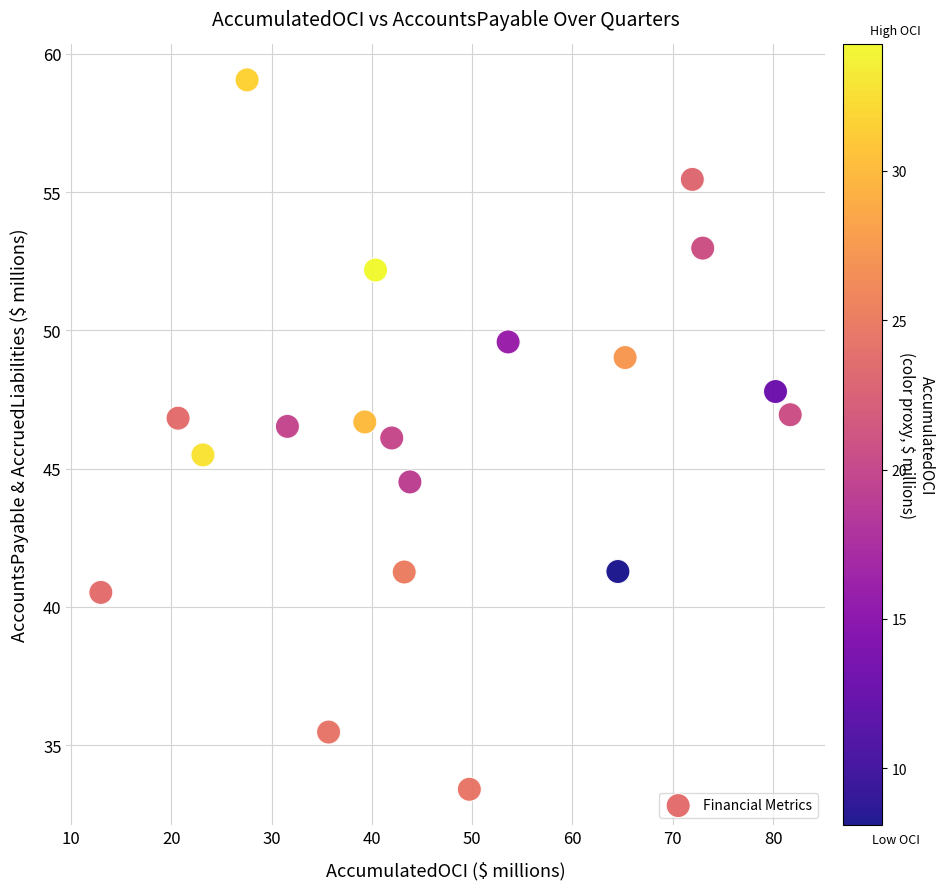

What is the range of Y values (max minus min)?

25.7